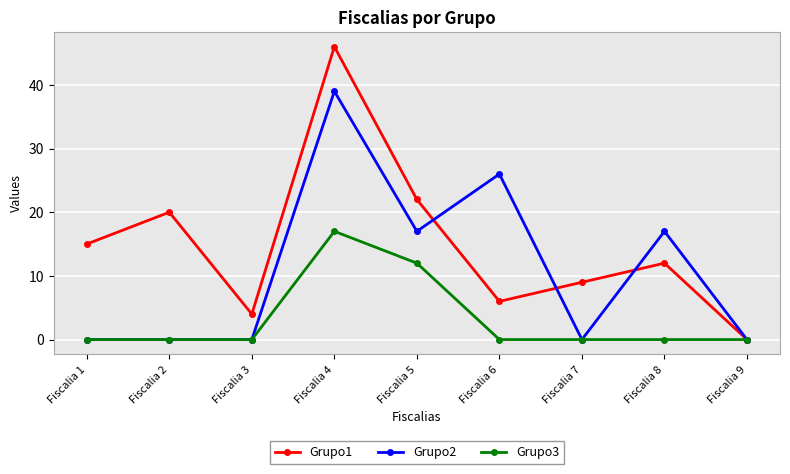

List the labels in order of Grupo1 value, largest first.

Fiscalia 4, Fiscalia 5, Fiscalia 2, Fiscalia 1, Fiscalia 8, Fiscalia 7, Fiscalia 6, Fiscalia 3, Fiscalia 9